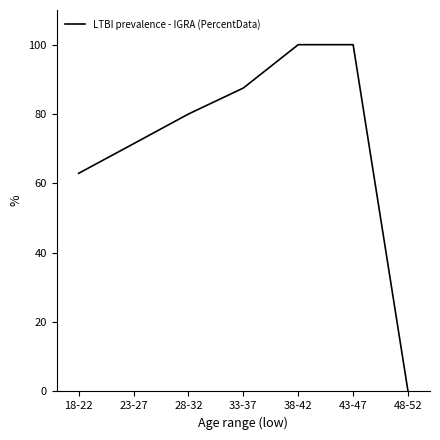

What is the difference between the values at 43-47 and 23-27?

28.6